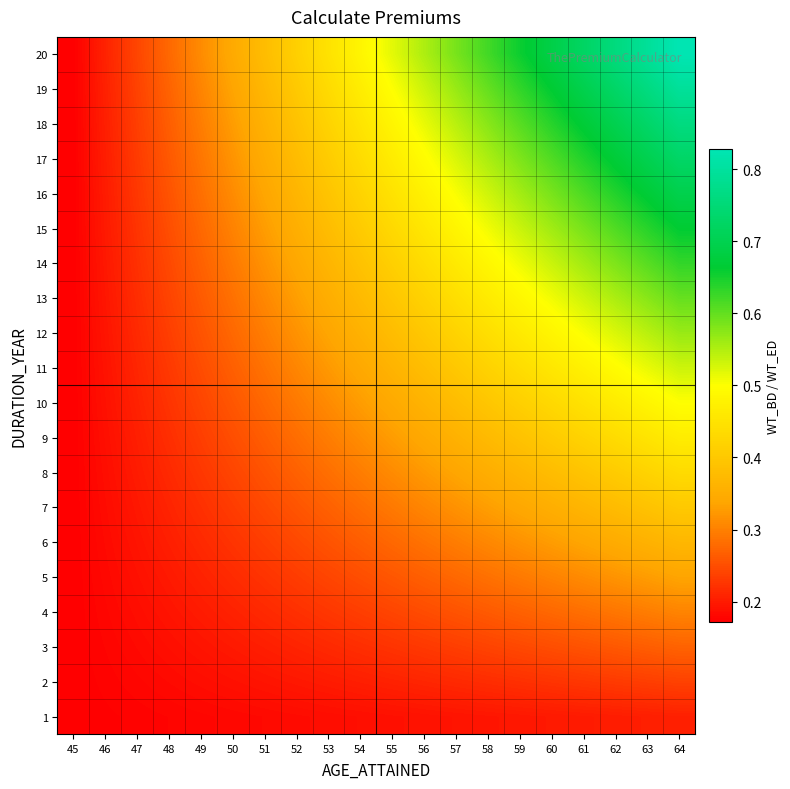

Rank the series at 47 from lowest to highest value.

1, 2, 3, 4, 5, 6, 7, 8, 9, 10, 11, 12, 13, 14, 15, 16, 17, 18, 19, 20